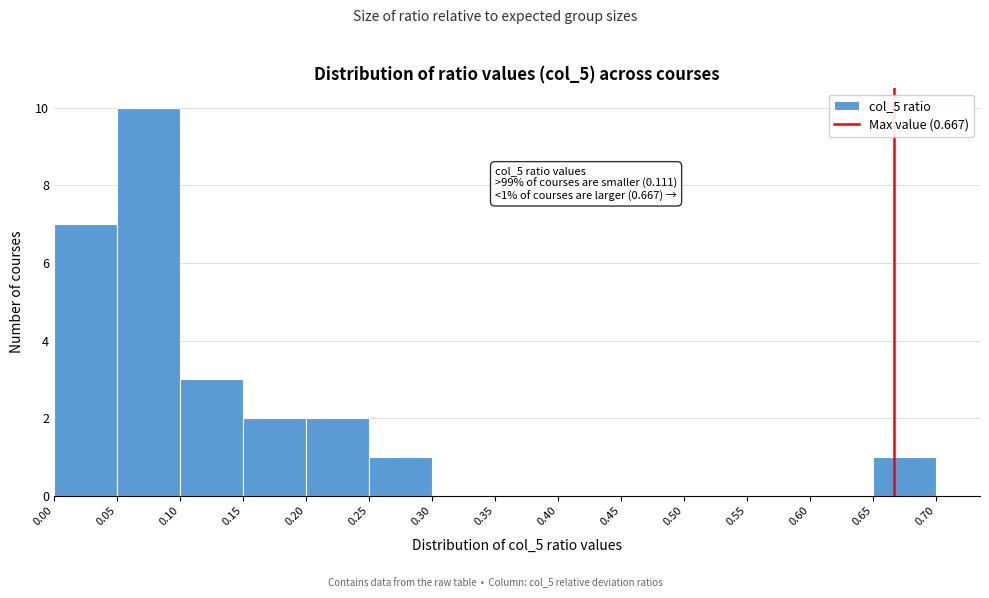

Which range on the x-axis has the tallest bar?

0.05 to 0.10